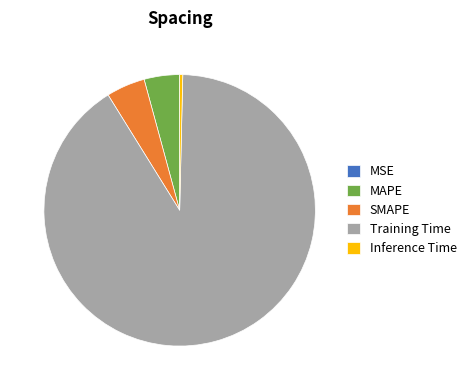

Which has a higher value, MAPE or Inference Time?

MAPE